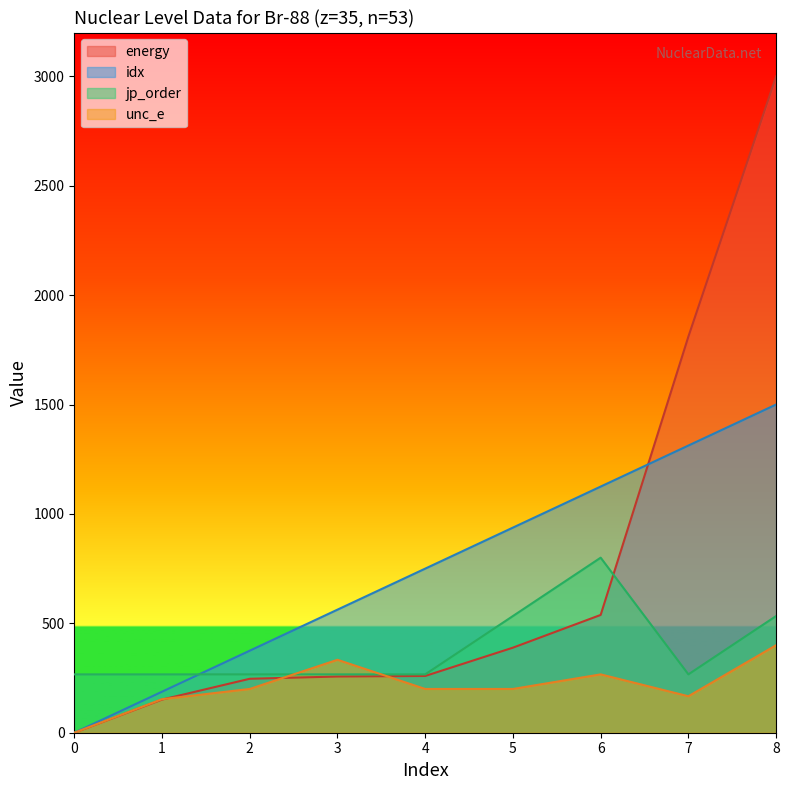

What are all the series names shown in the legend?

energy, idx, jp_order, unc_e